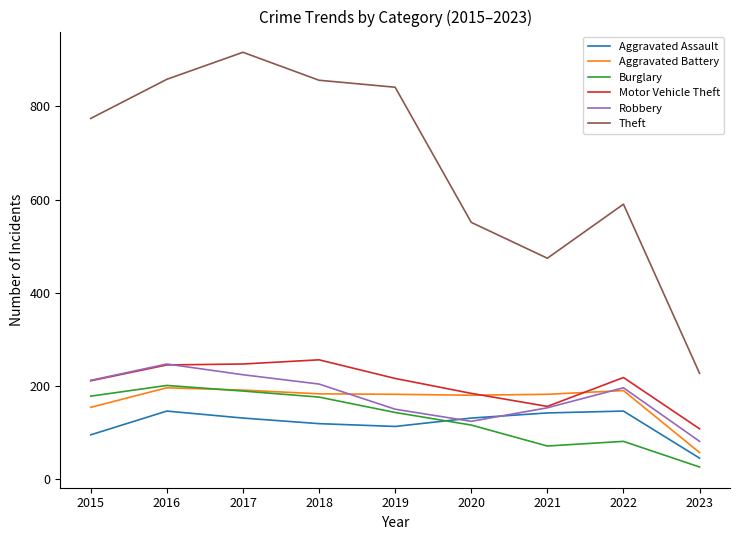

Rank the series at 2023 from lowest to highest value.

Burglary, Aggravated Assault, Aggravated Battery, Robbery, Motor Vehicle Theft, Theft